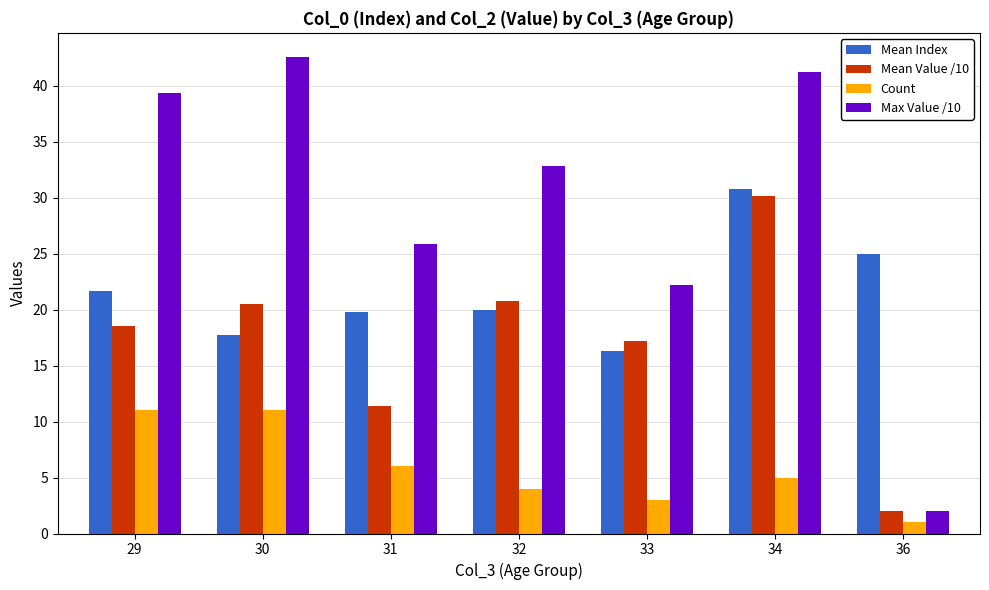

What are all the series names shown in the legend?

Mean Index, Mean Value /10, Count, Max Value /10